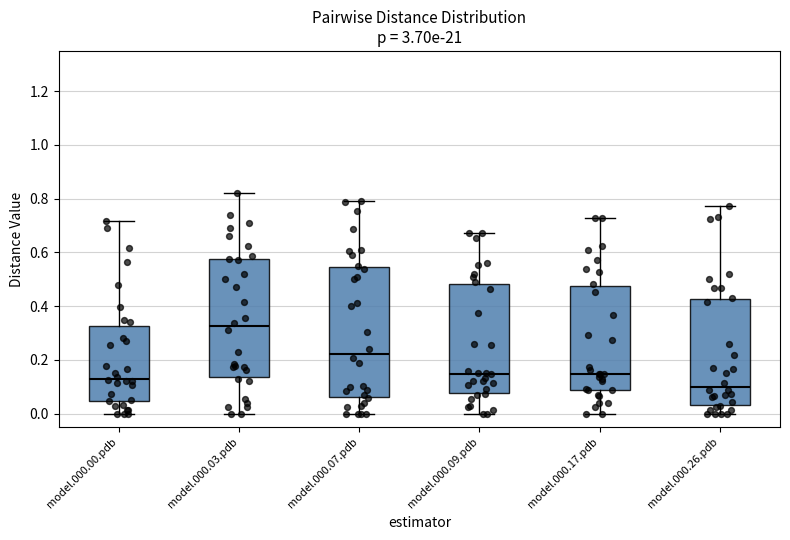

Reading left to right, read every box against the y-axis: the position of its median line, the range the box covers, and the ends of its whiskers. The values are not printed on the chart, so give them approximately, as read against the axis.

model.000.00.pdb: median 0.14, box 0.04 to 0.32, whiskers 0.00 to 0.72
model.000.03.pdb: median 0.32, box 0.14 to 0.58, whiskers 0.00 to 0.82
model.000.07.pdb: median 0.22, box 0.06 to 0.54, whiskers 0.00 to 0.80
model.000.09.pdb: median 0.14, box 0.08 to 0.48, whiskers 0.00 to 0.68
model.000.17.pdb: median 0.14, box 0.08 to 0.48, whiskers 0.00 to 0.72
model.000.26.pdb: median 0.10, box 0.04 to 0.42, whiskers 0.00 to 0.78